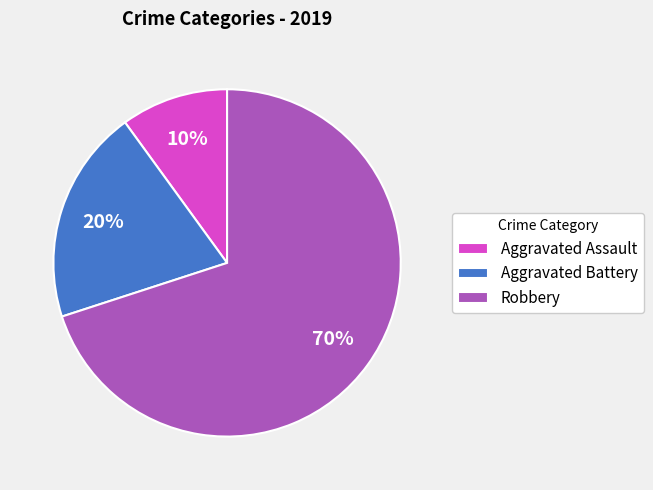

What is the ratio of the value at Aggravated Battery to the value at Aggravated Assault?

2.0